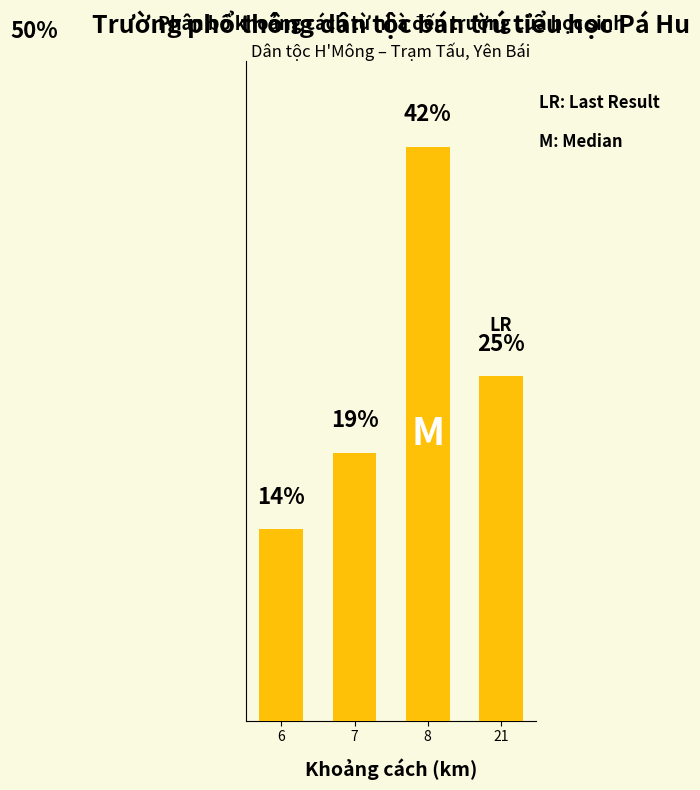

Are the bars horizontal?

No